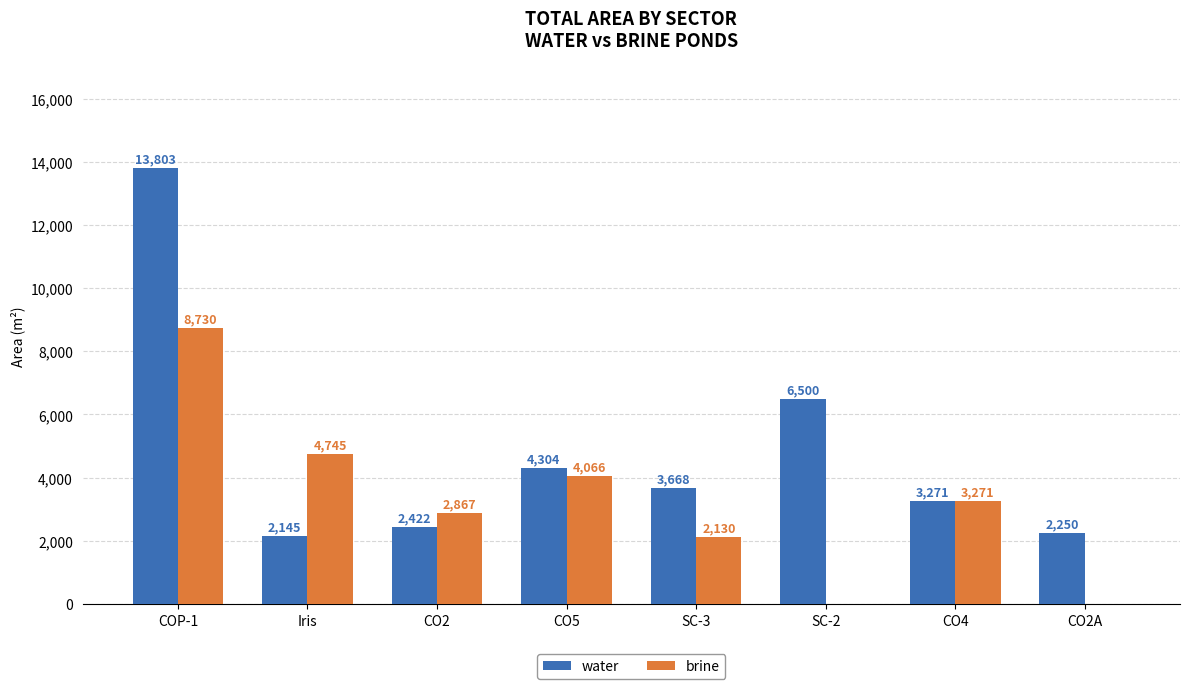

Between COP-1 and SC-2, which series saw the biggest shift?

brine